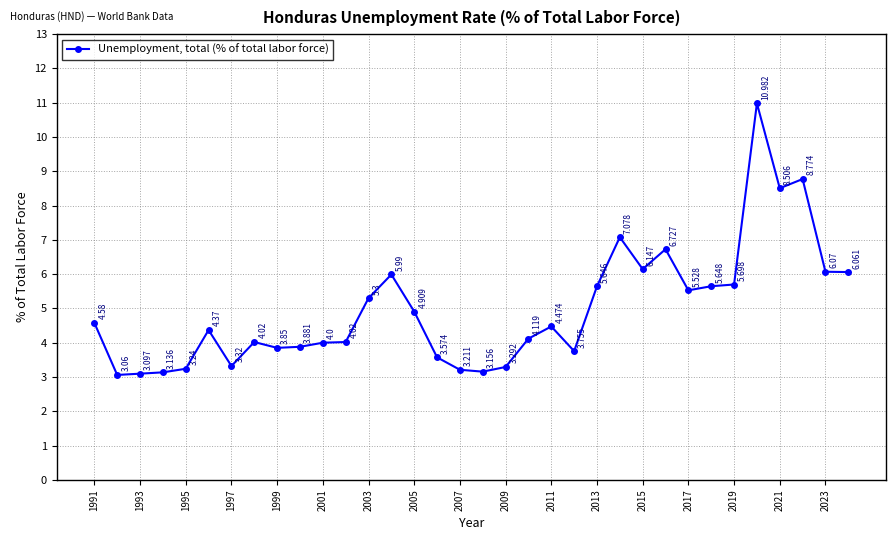

True or false: the data has more than 0 interior local peaks.

True